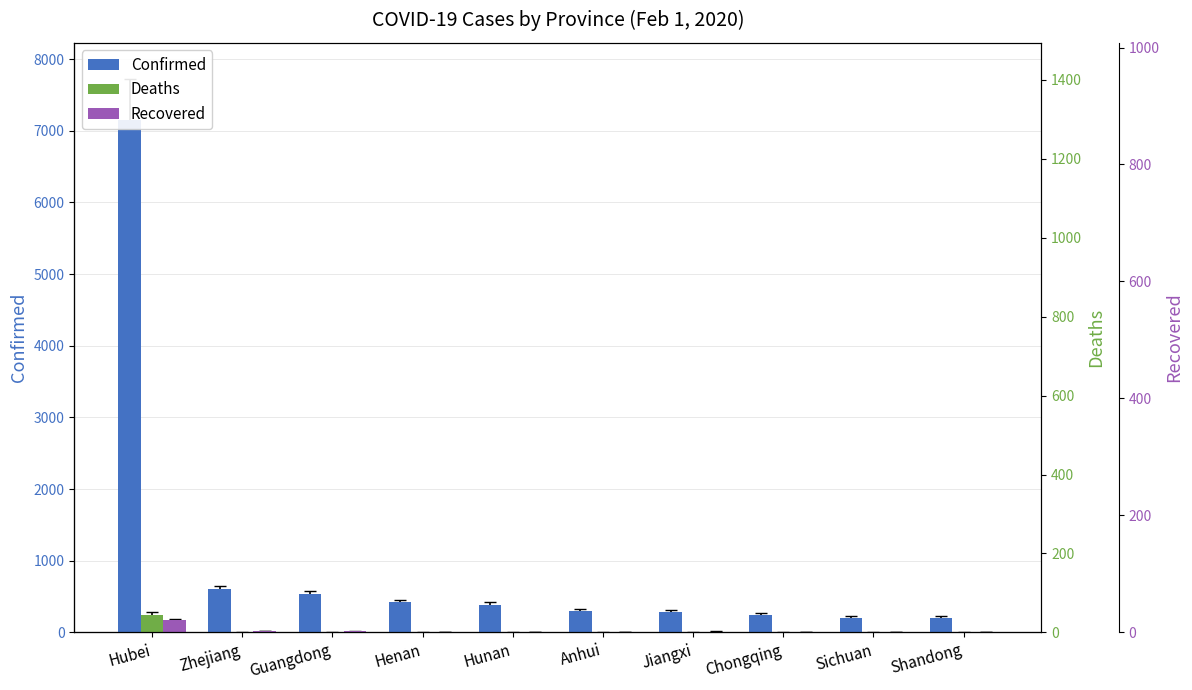

What is the value of the Confirmed bar at the 3rd from the left?

535